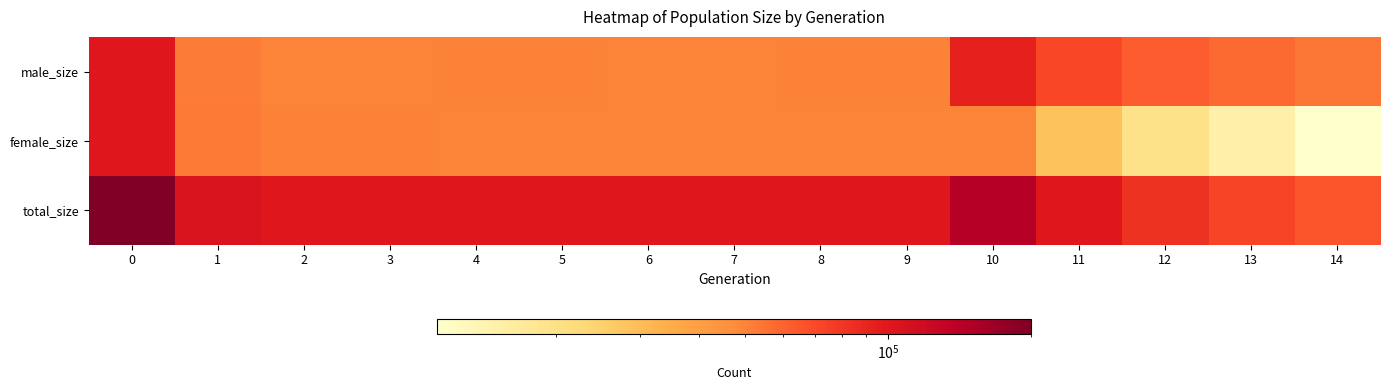

Between 9 and 14, which series saw the biggest shift?

female_size